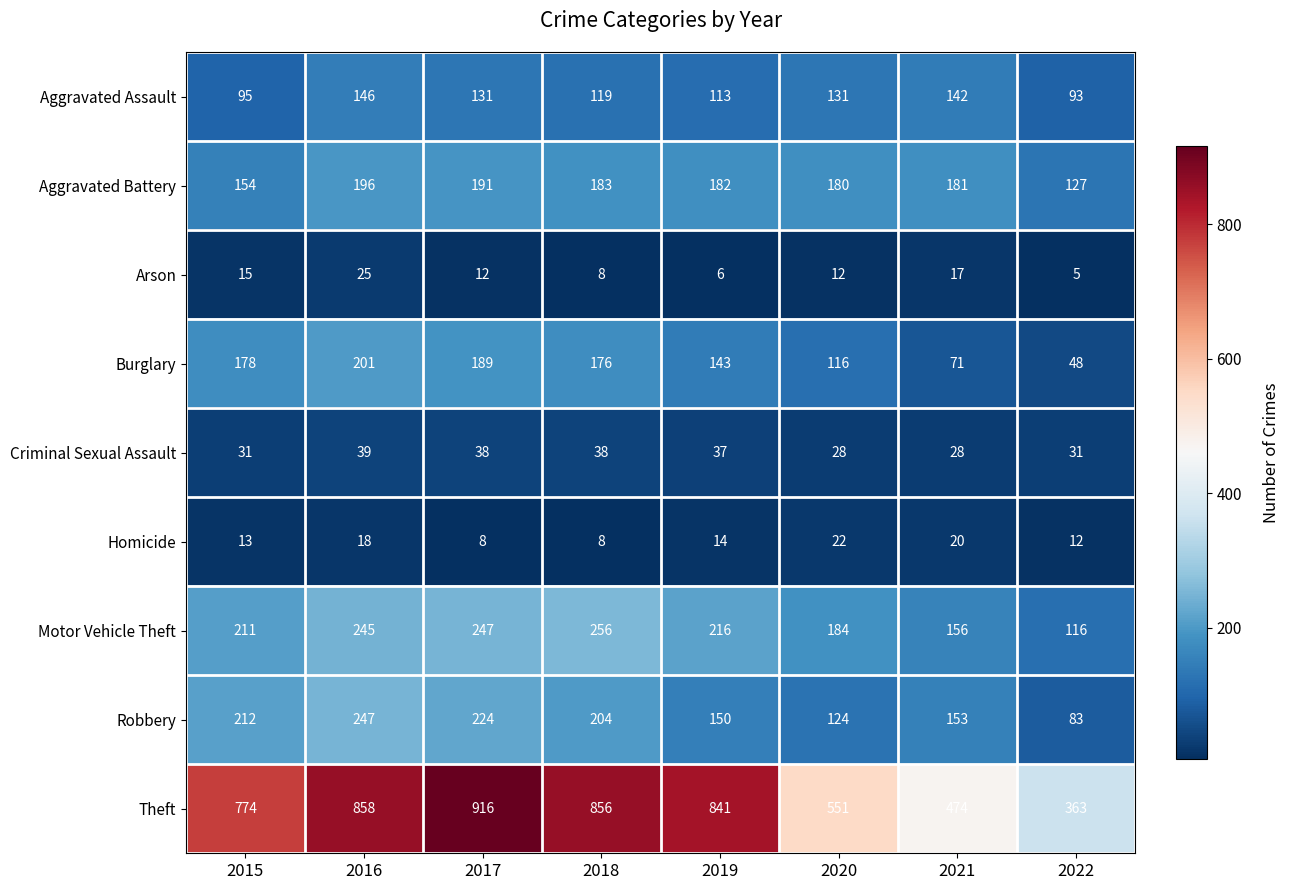

At which label is Robbery closest to 165?

2021